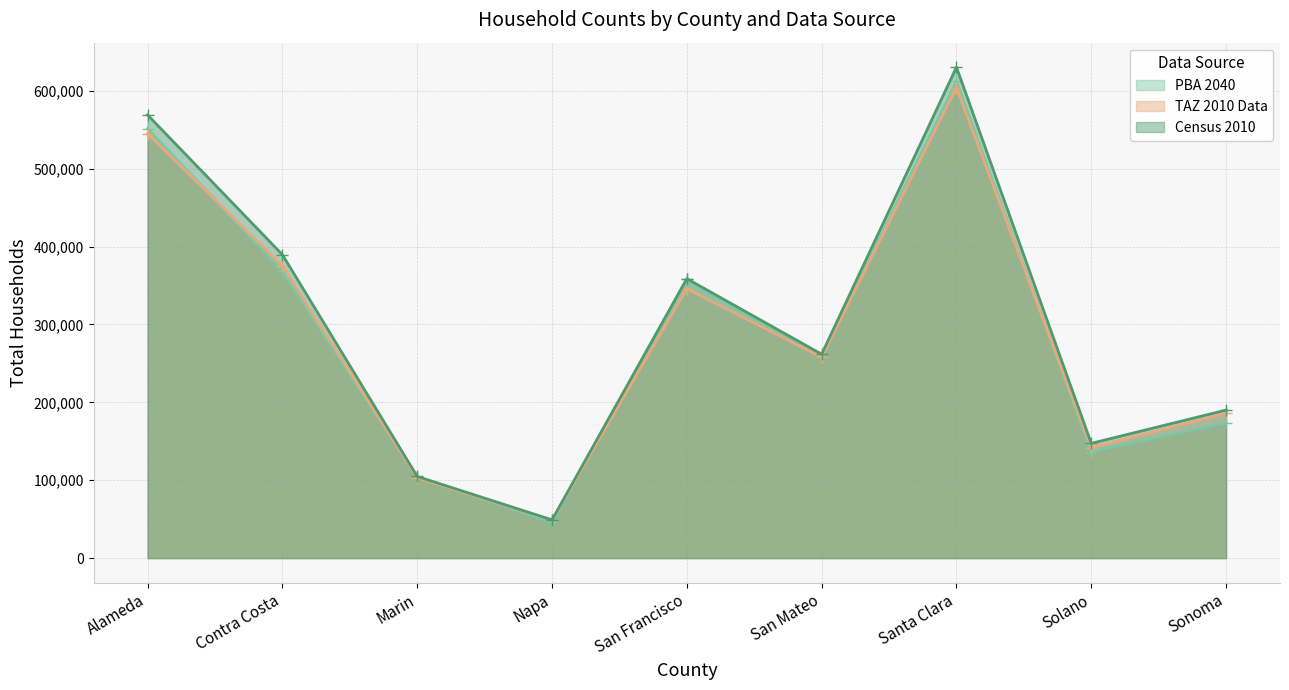

At how many categories does at least one series exceed 185911?

6